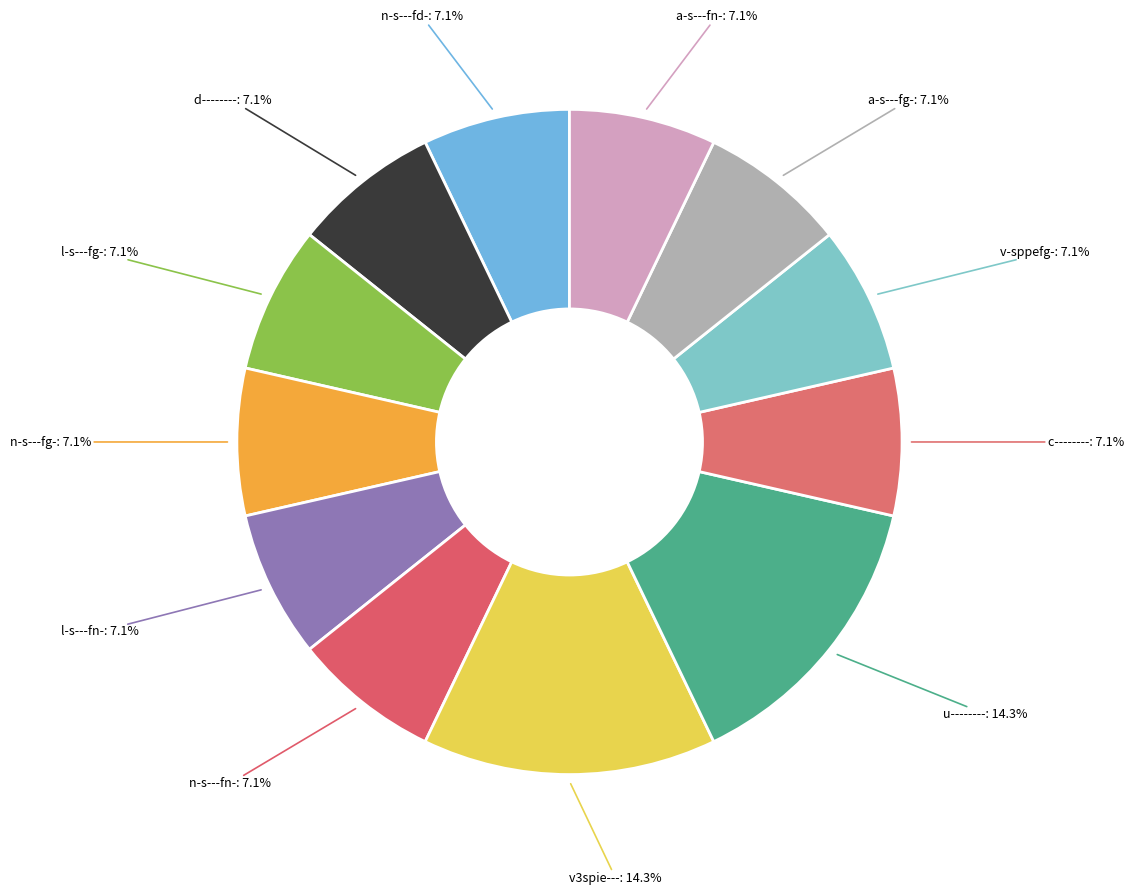

Combined, what portion of the pie is n-s---fn-: 7.1% and a-s---fn-: 7.1%?

14.3%